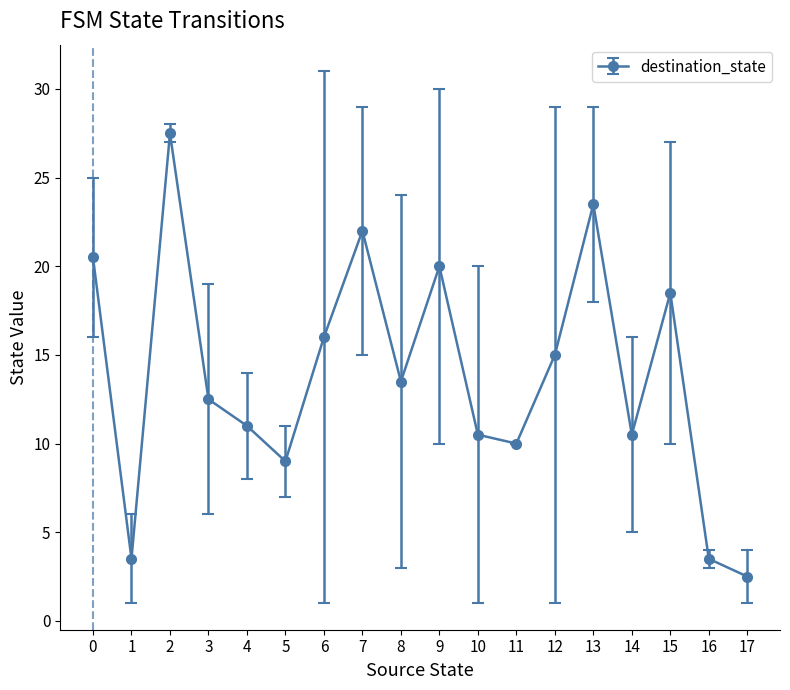

What is the greatest value displayed?

27.5